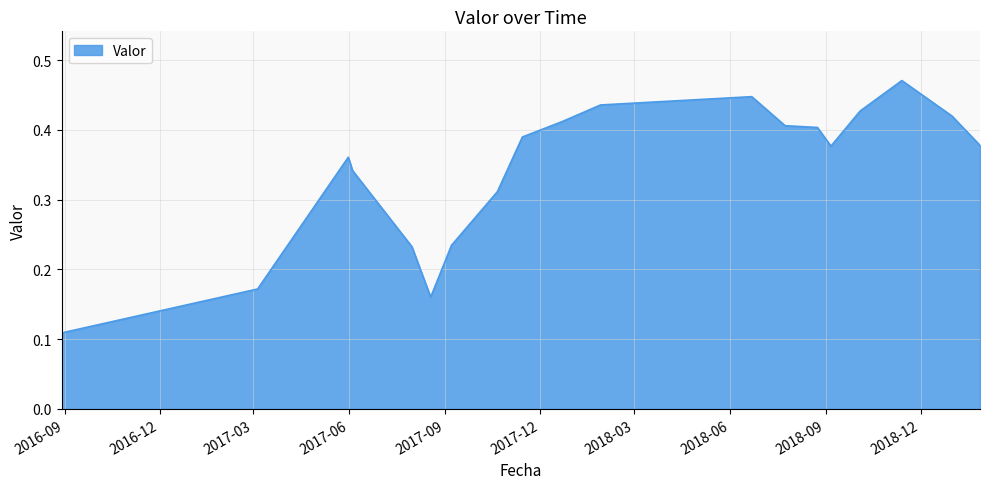

List the labels in order of value, largest first.

2018-11-13, 2018-06-22, 2018-01-28, 2018-10-04, 2018-12-31, 2017-12-22, 2018-07-24, 2018-08-24, 2017-11-14, 2019-01-27, 2018-09-06, 2017-05-31, 2017-06-04, 2017-10-21, 2017-09-07, 2017-07-31, 2017-03-05, 2017-08-18, 2016-09-01, 2016-08-29